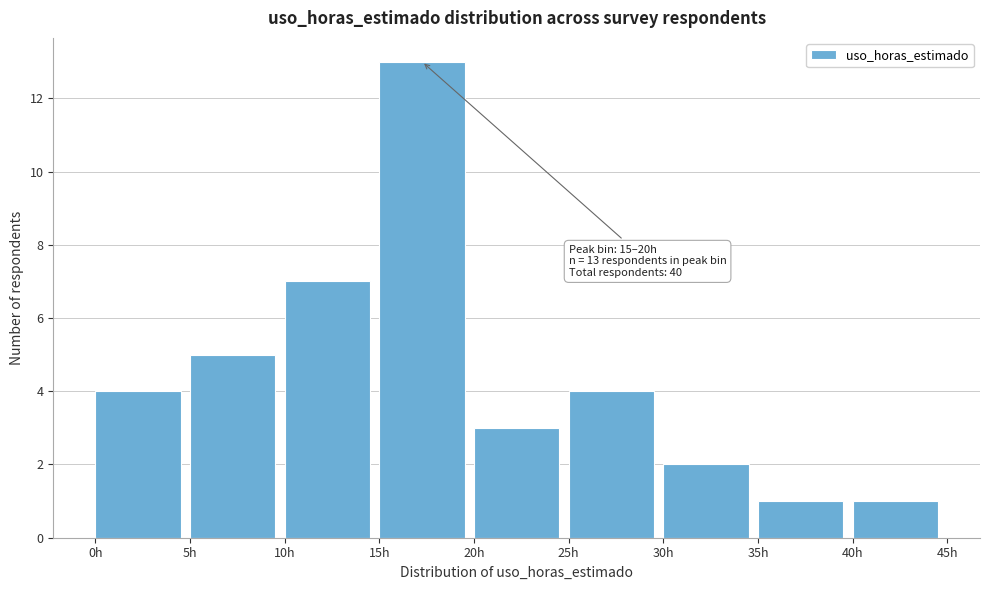

Over which range of the x-axis is the bar tallest?

15 to 20